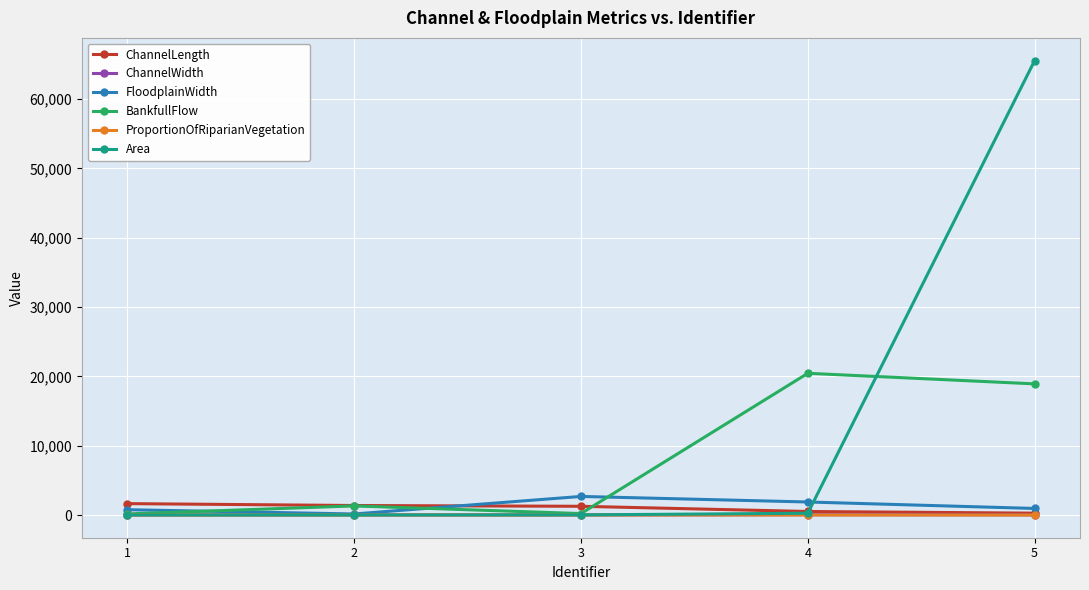

The BankfullFlow series shows 9532.1 at 4. True or false?

False